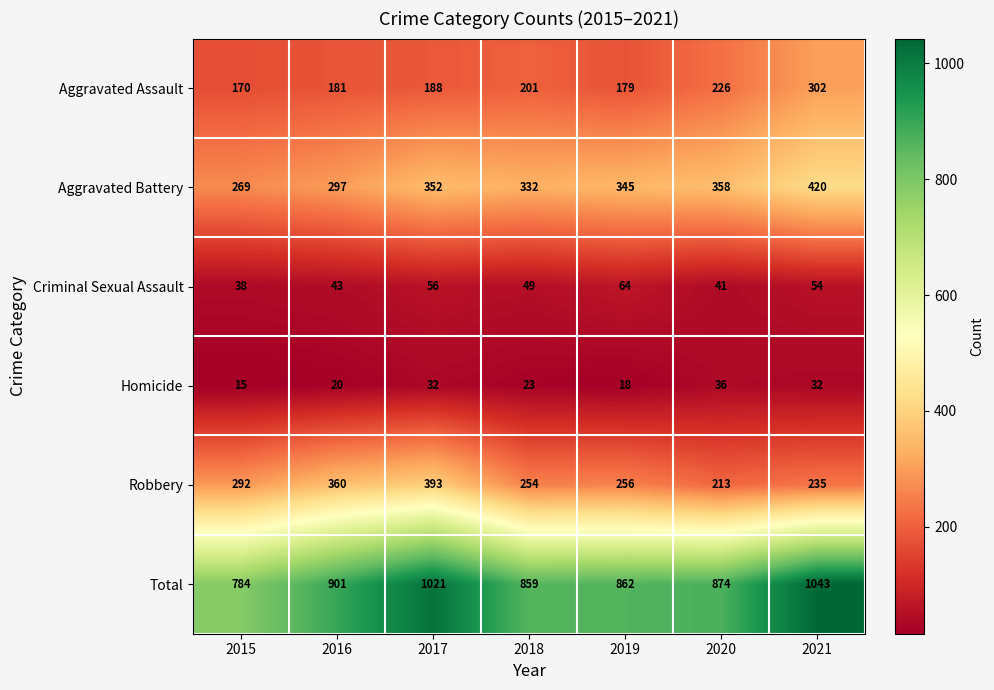

At which label does Criminal Sexual Assault reach its minimum?

2015